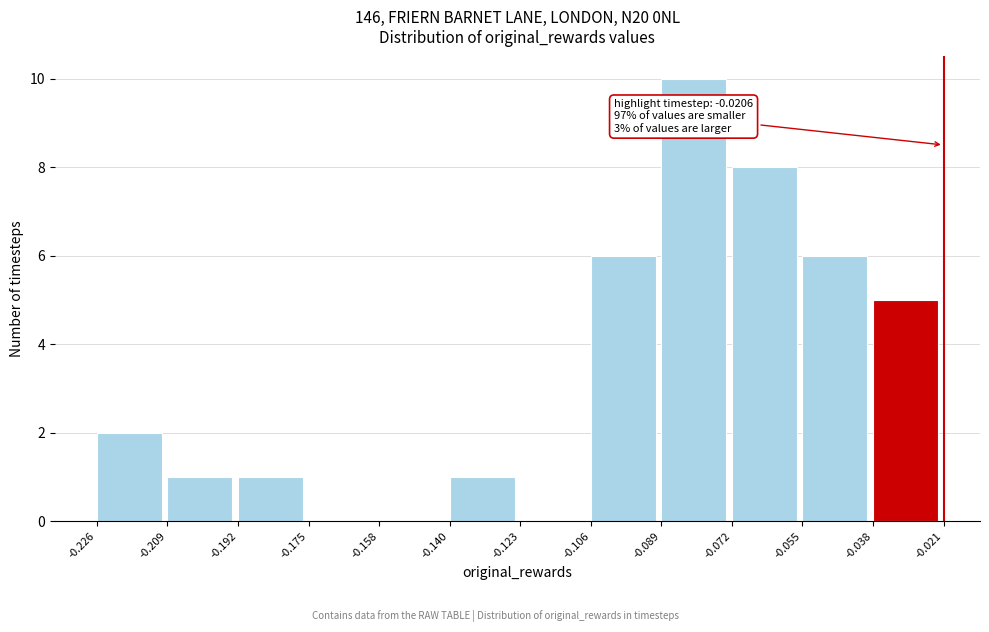

Over which range of the x-axis is the bar tallest?

-0.089 to -0.072